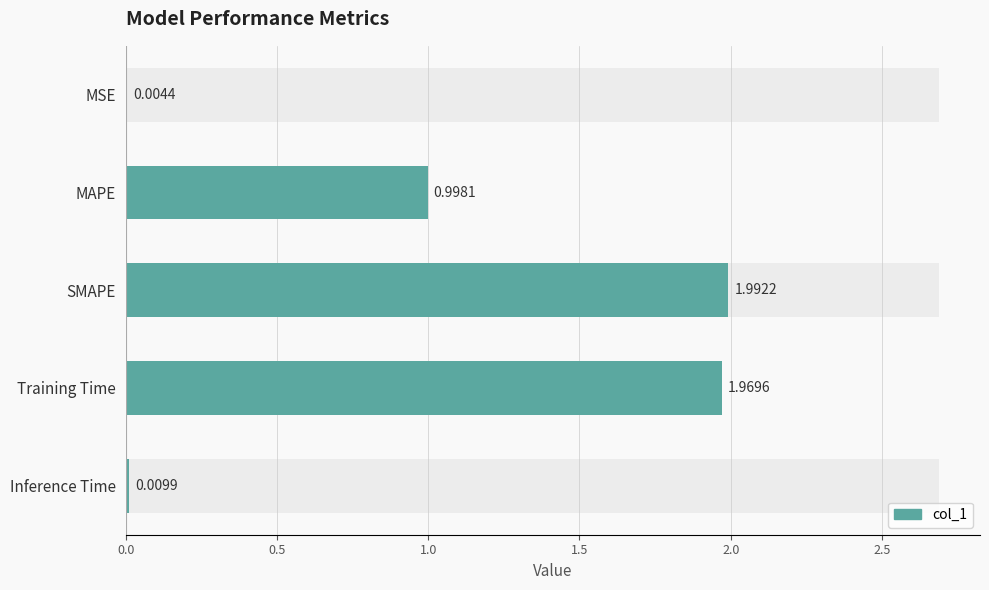

What is the sum of all values?

5.0